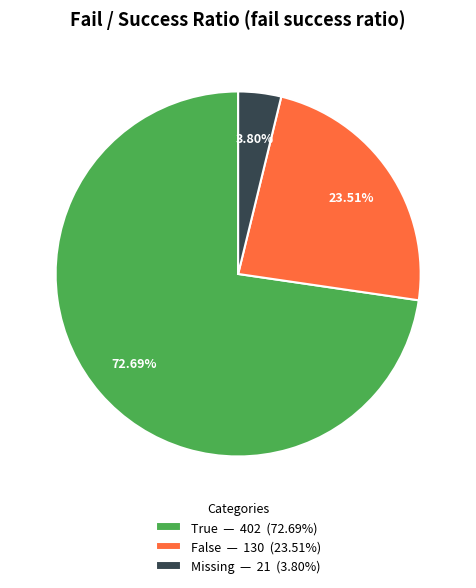

To the nearest percent, what is the average slice percentage?

33%